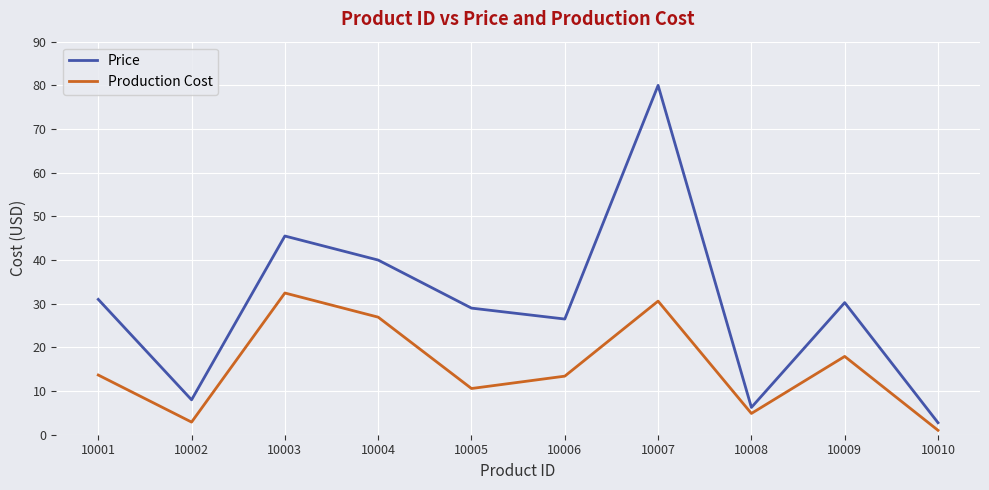

List the series in order of their overall mean, lowest first.

Production Cost, Price